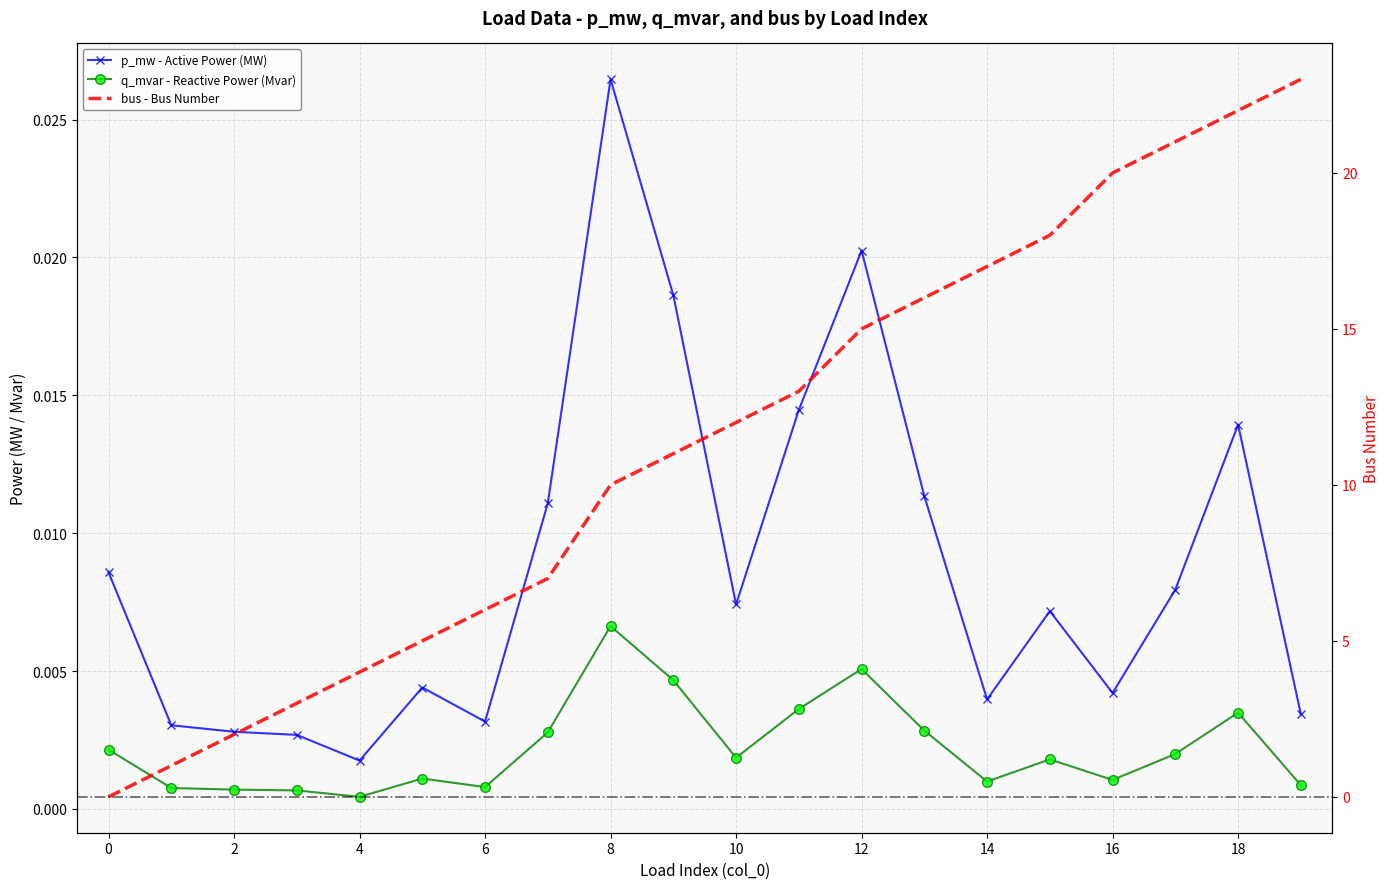

The q_mvar - Reactive Power (Mvar) series shows 0.0 at 12. True or false?

True